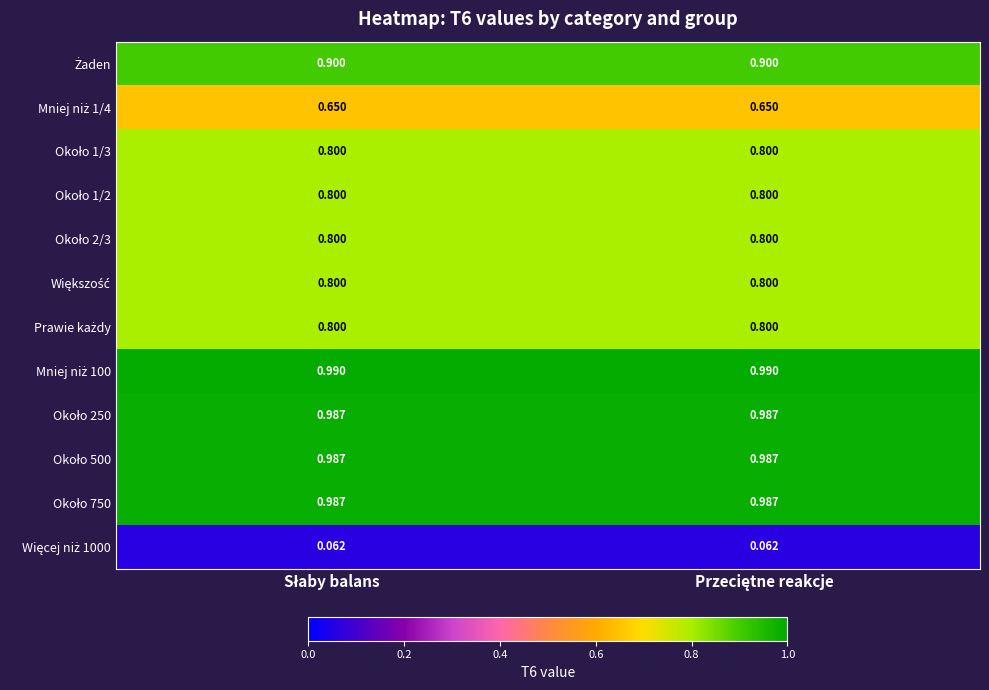

Count the number of categories in the chart.

2